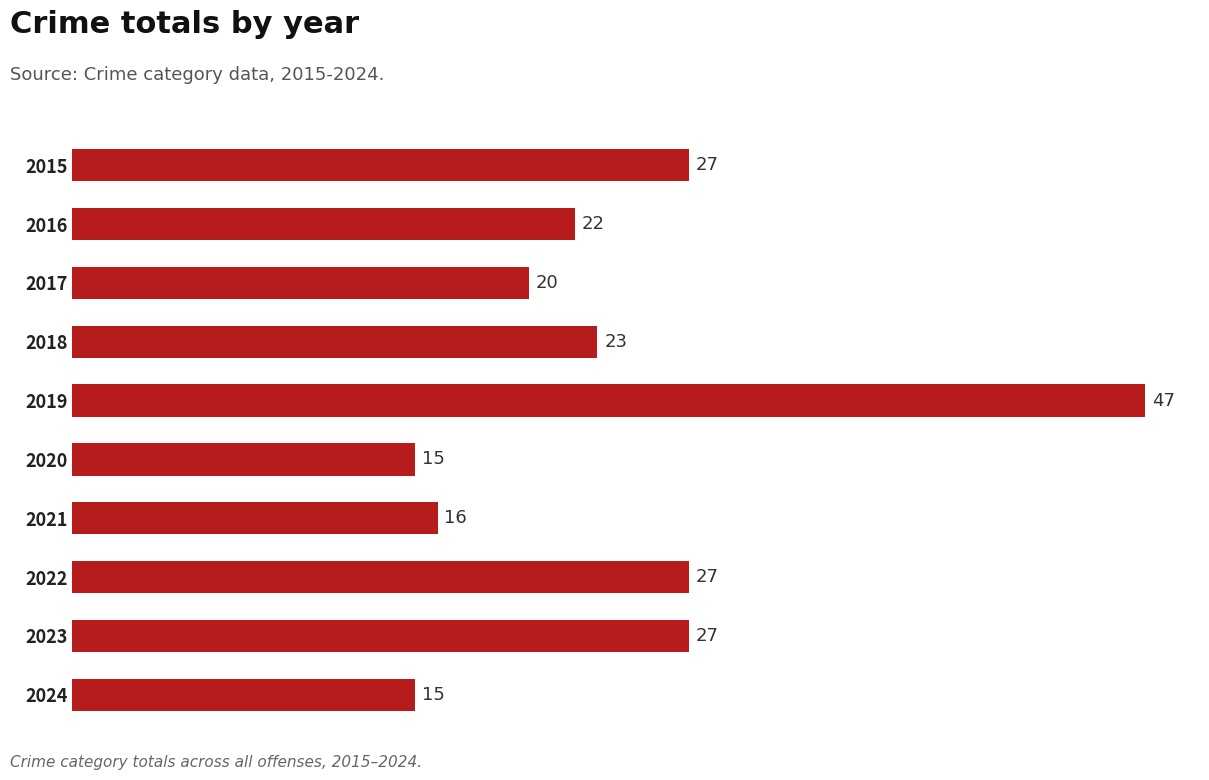

The chart shows a value of 5 at 2020. True or false?

False